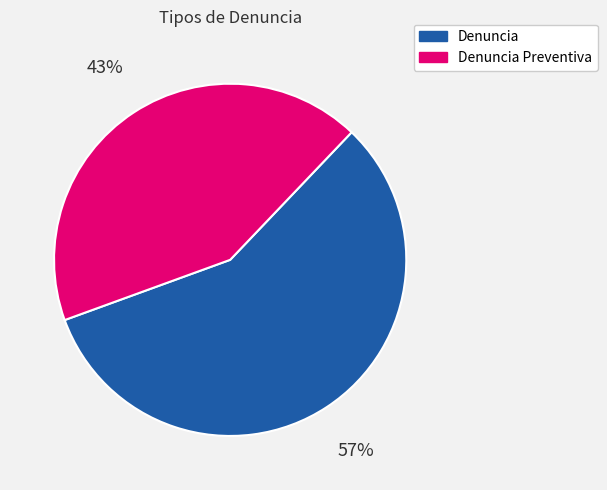

Between Denuncia and Denuncia Preventiva, which is larger?

Denuncia